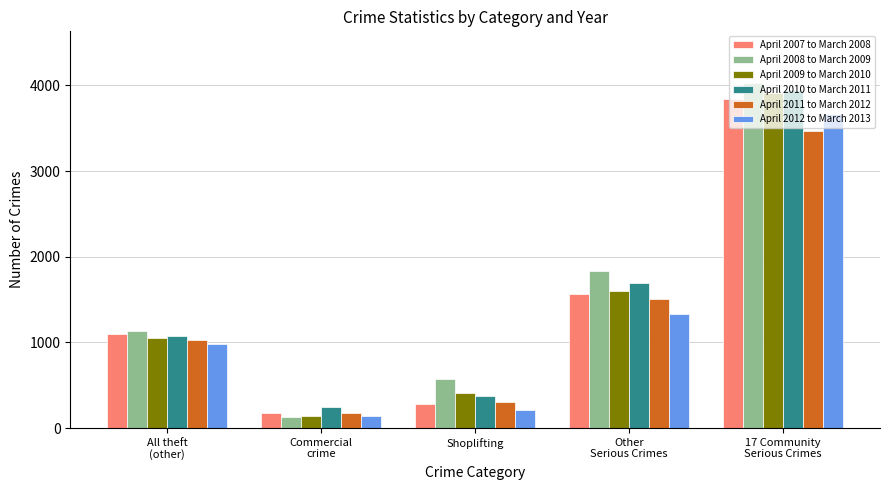

The April 2011 to March 2012 series shows 1505 at Other
Serious Crimes. True or false?

True